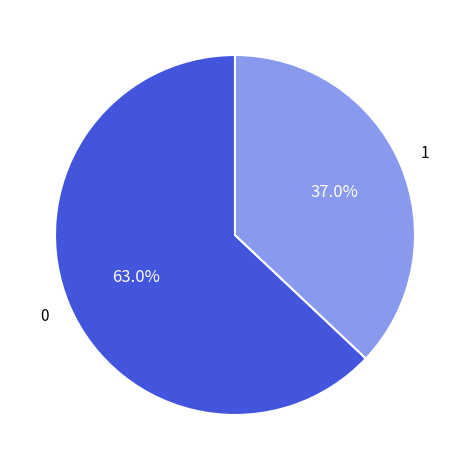

How many slices are in this pie chart?

2